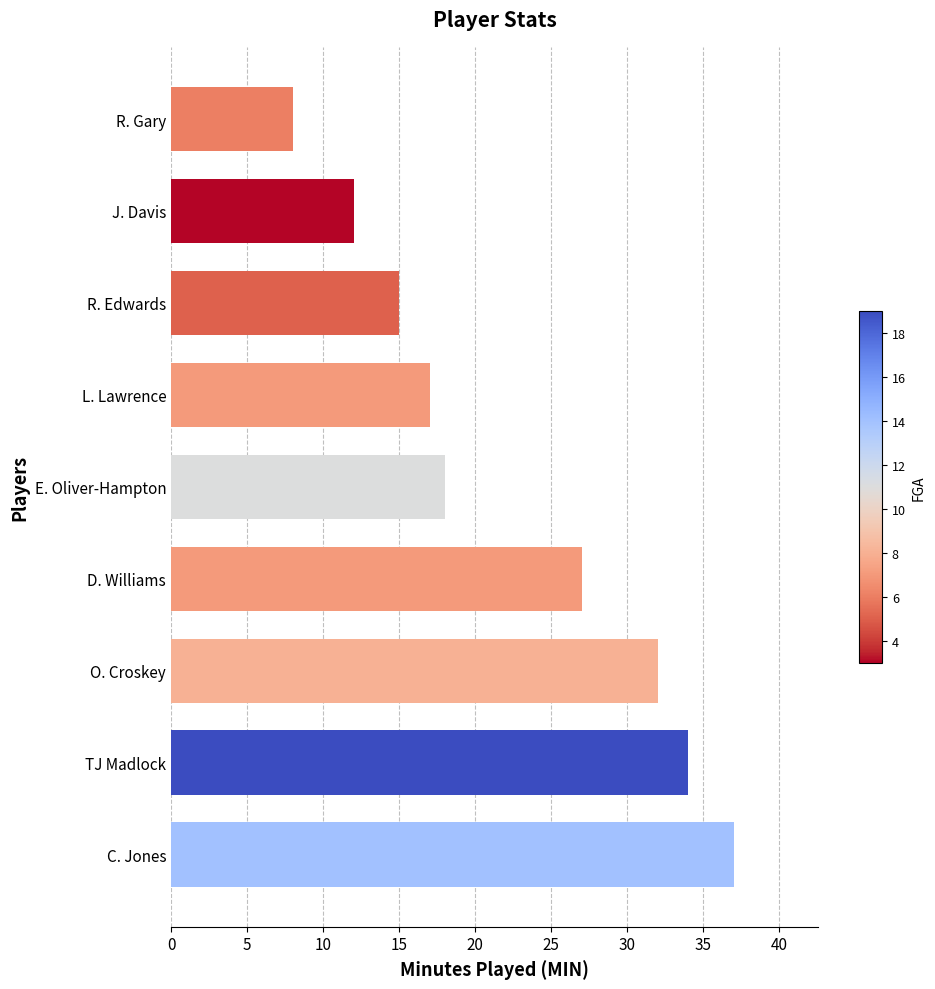

What is the average value?

22